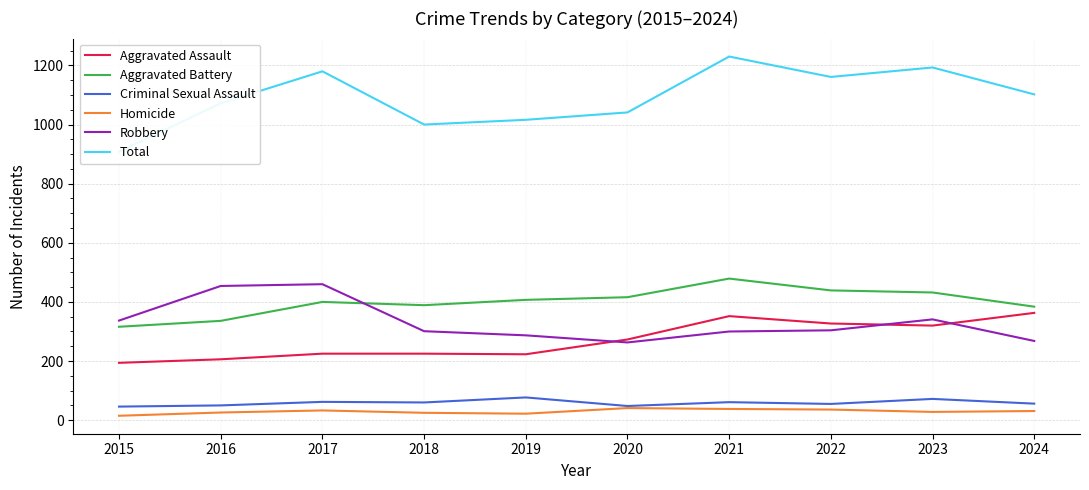

Which category has the lowest value in the Aggravated Assault series?

2015